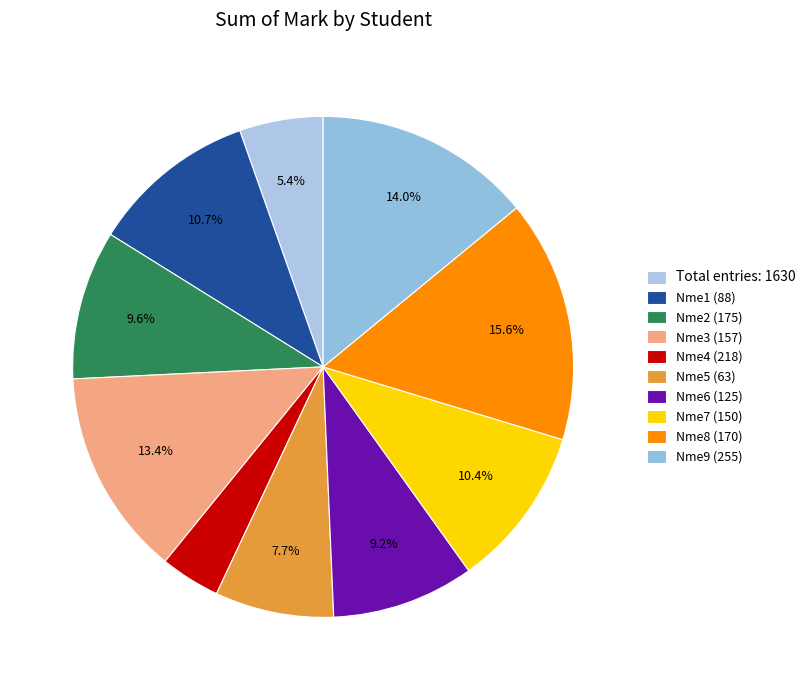

How many segments does this pie chart have?

10